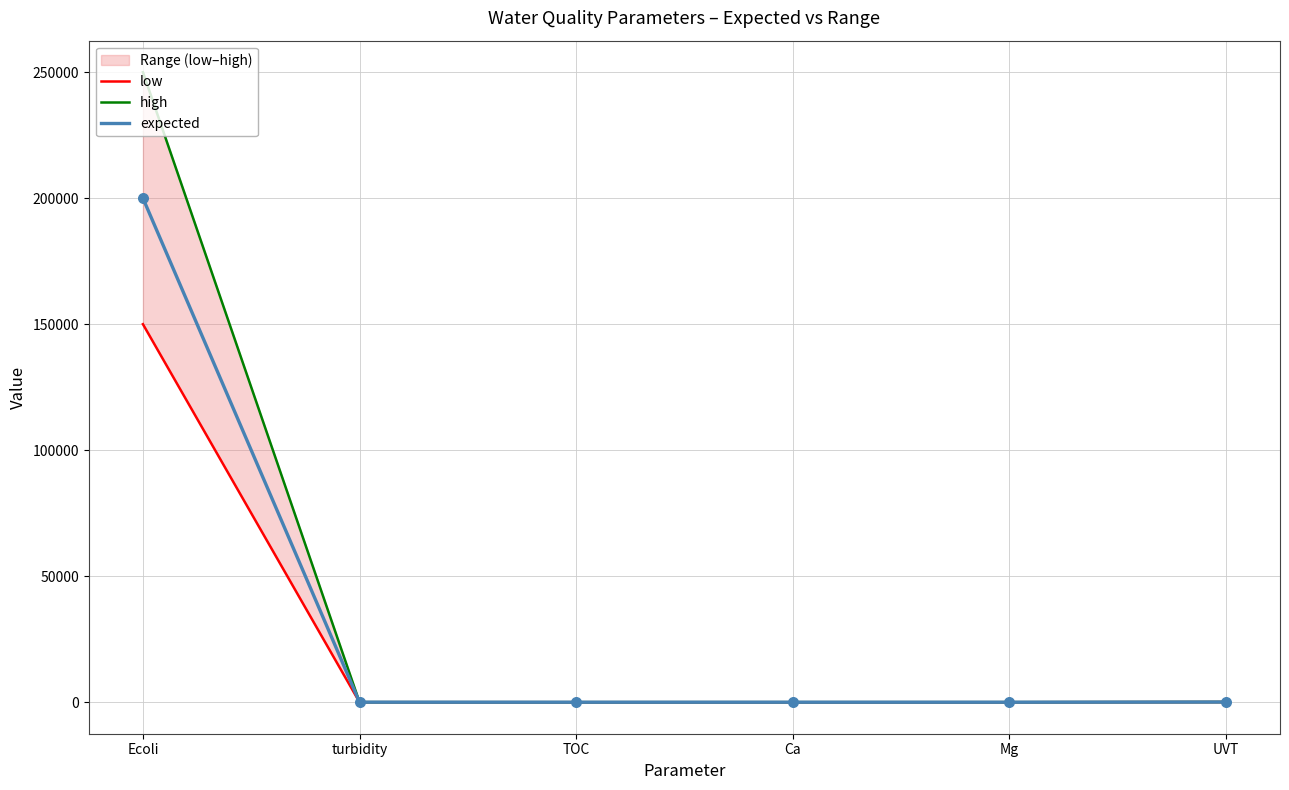

What is the total value across all series at TOC?

30